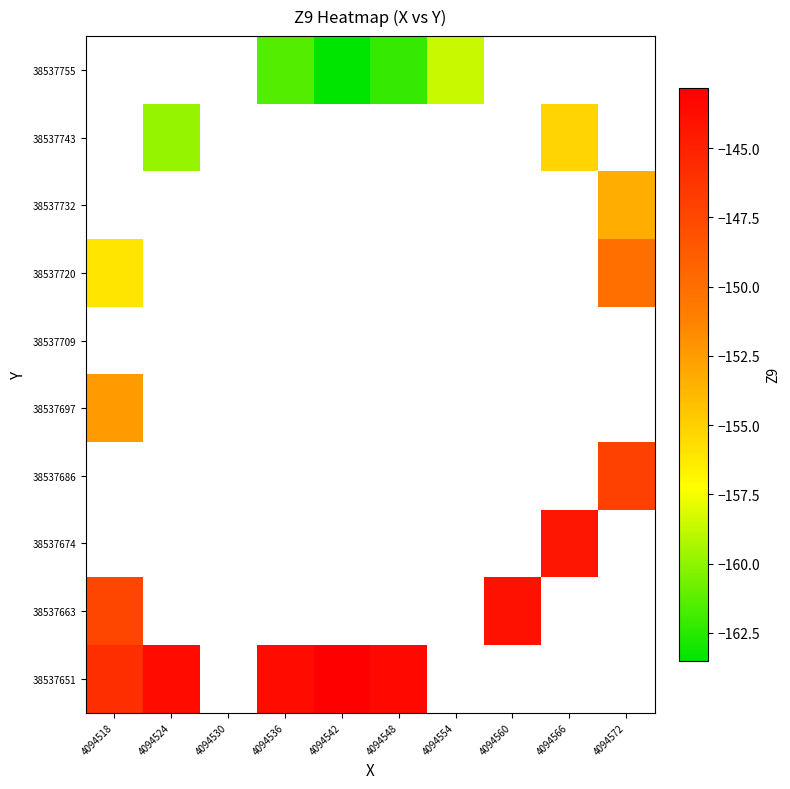

What is the approximate value of 38537732 at 4094572?

-153.4